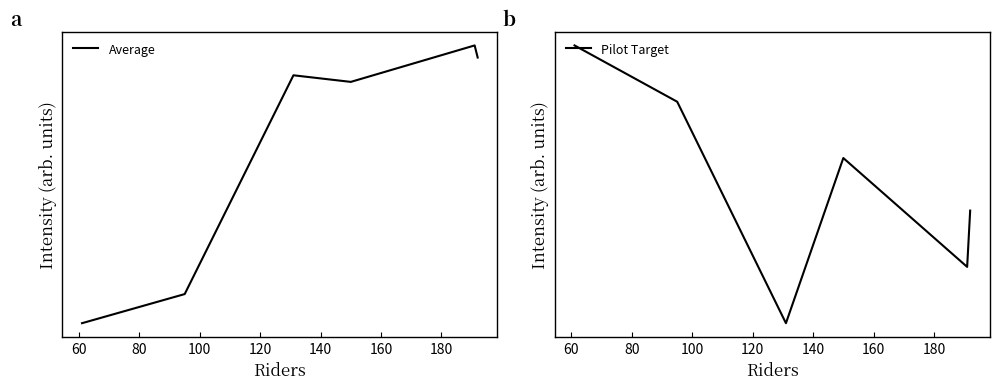

Count the number of categories in the chart.

6